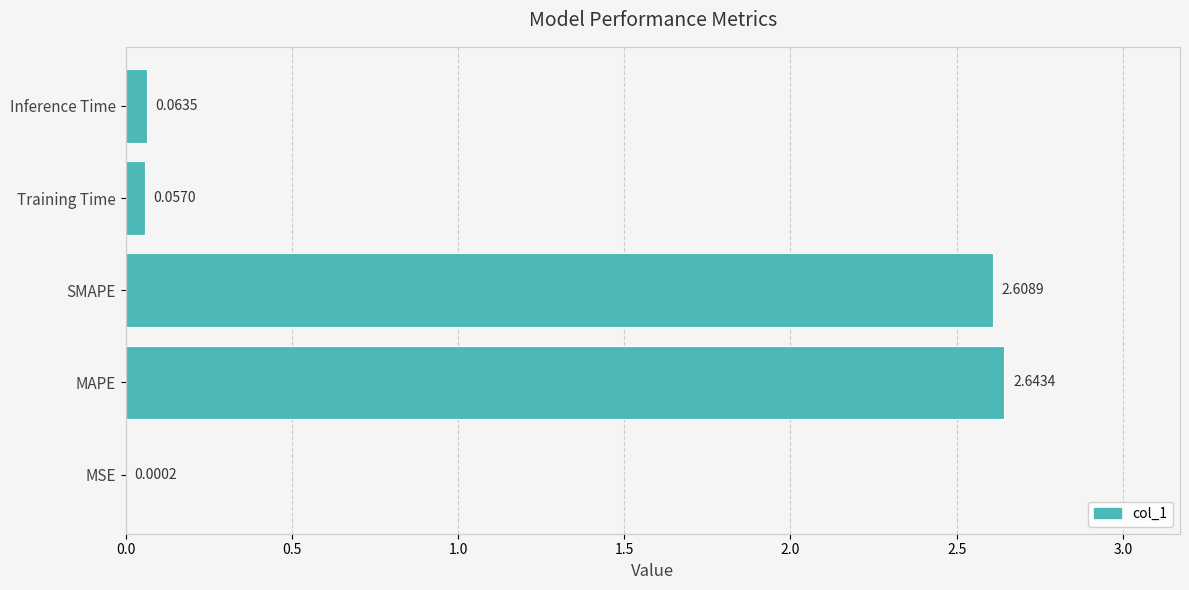

What is the change in value from MSE to SMAPE?

+2.6